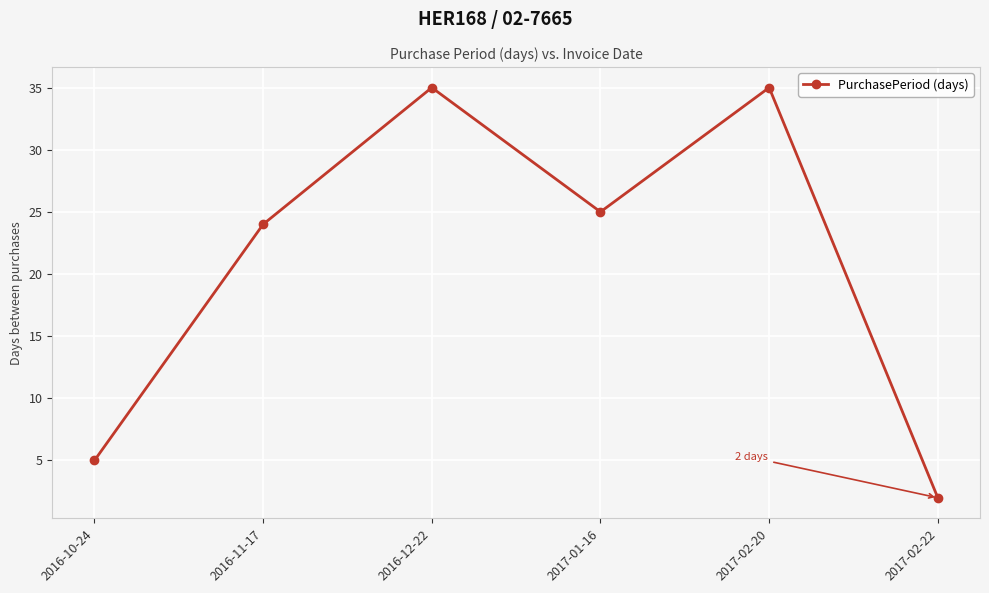

Count the number of categories in the chart.

6